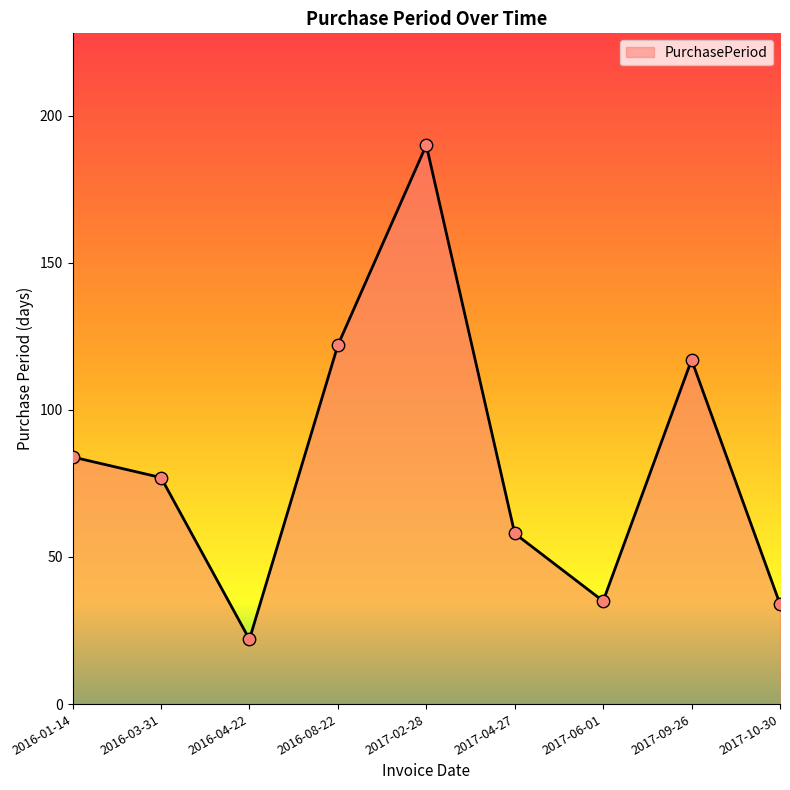

What is the ratio of the value at 2016-08-22 to the value at 2016-04-22?

5.5